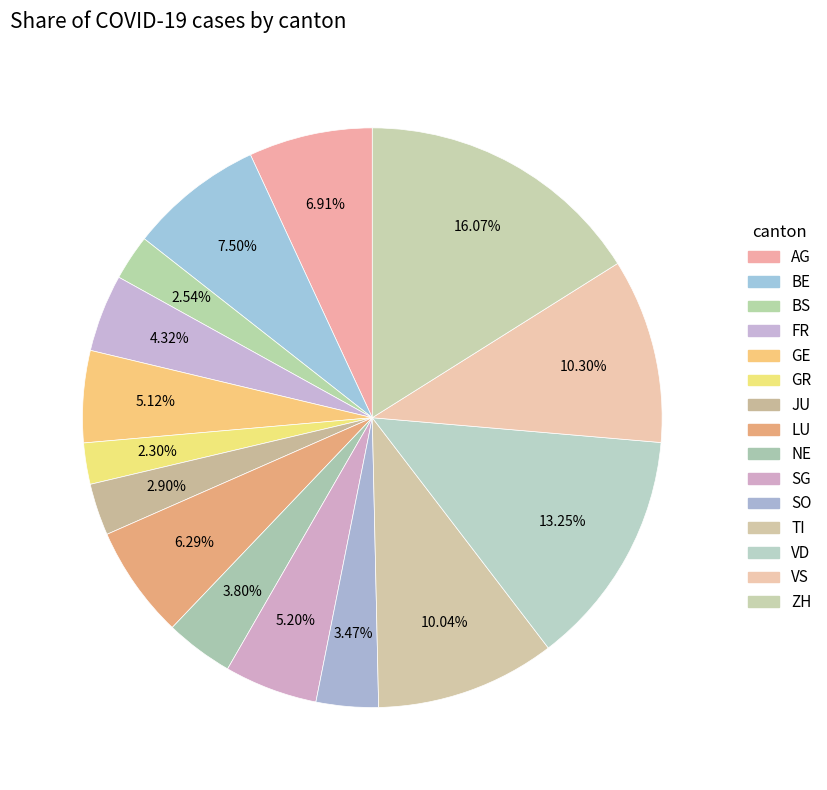

To the nearest percent, what portion does ZH represent?

16%